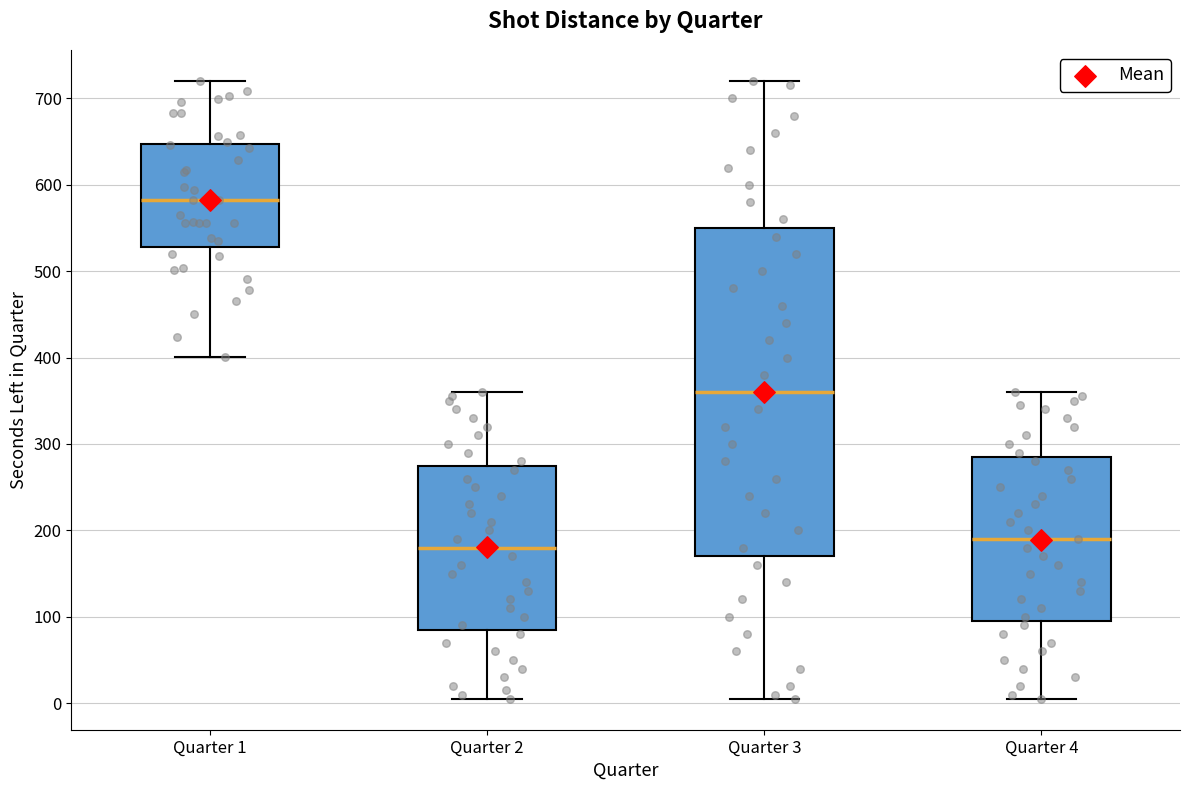

Which box is the tallest, from its lower edge to its upper edge?

Quarter 3